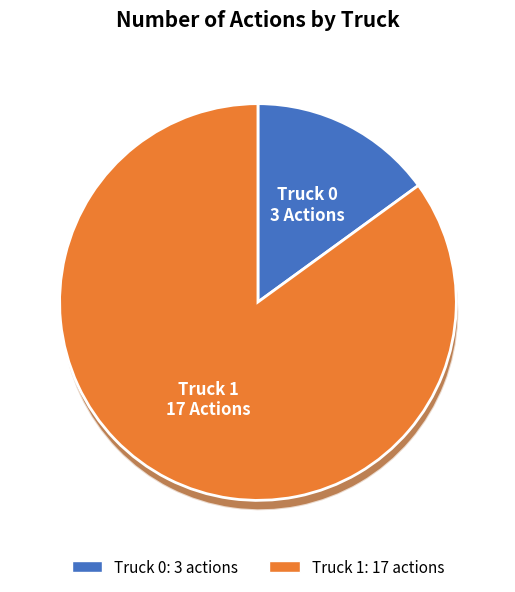

Which slice is the largest?

Truck 1